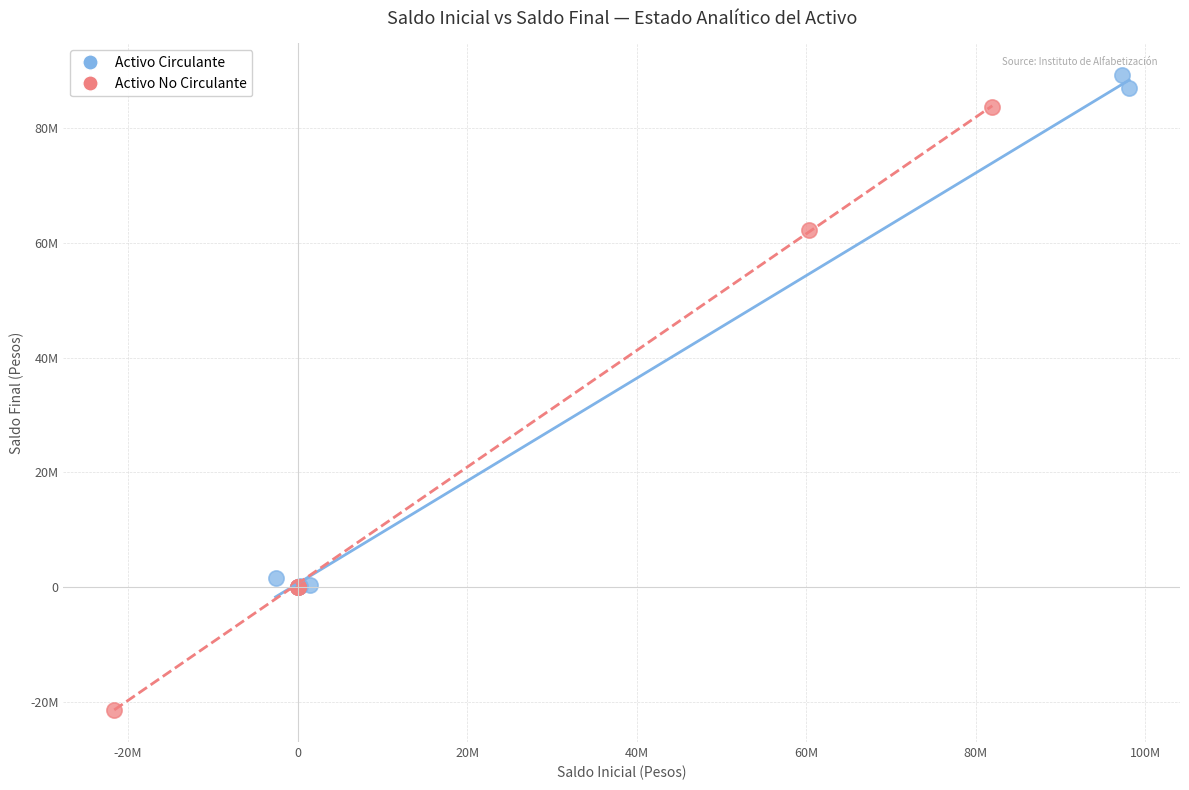

What are all the series names shown in the legend?

Activo Circulante, Activo No Circulante